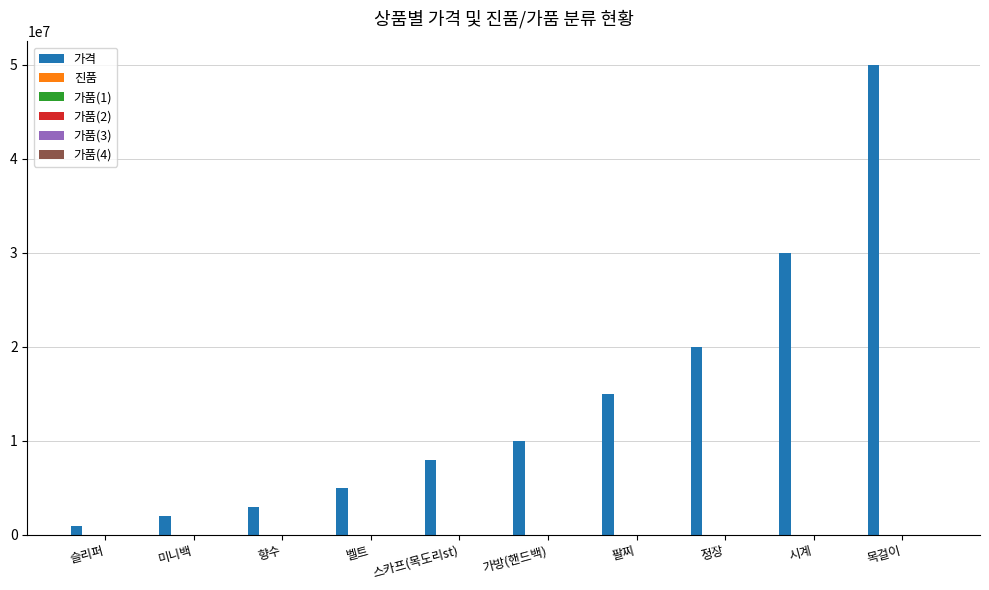

Which series has the largest range (max minus min)?

가격